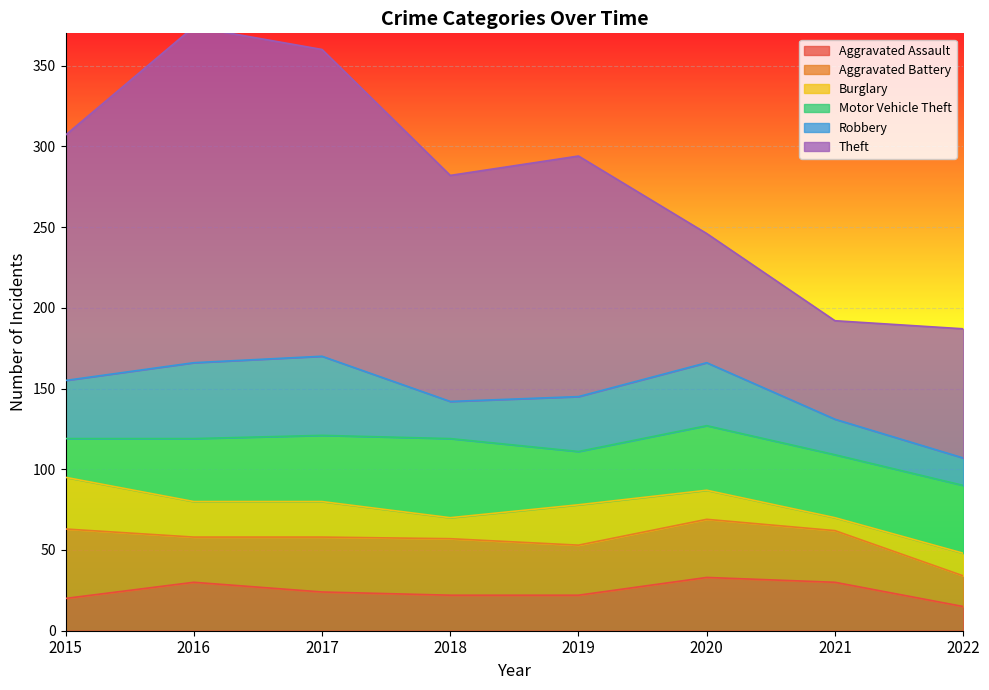

How many series are shown in this chart?

6